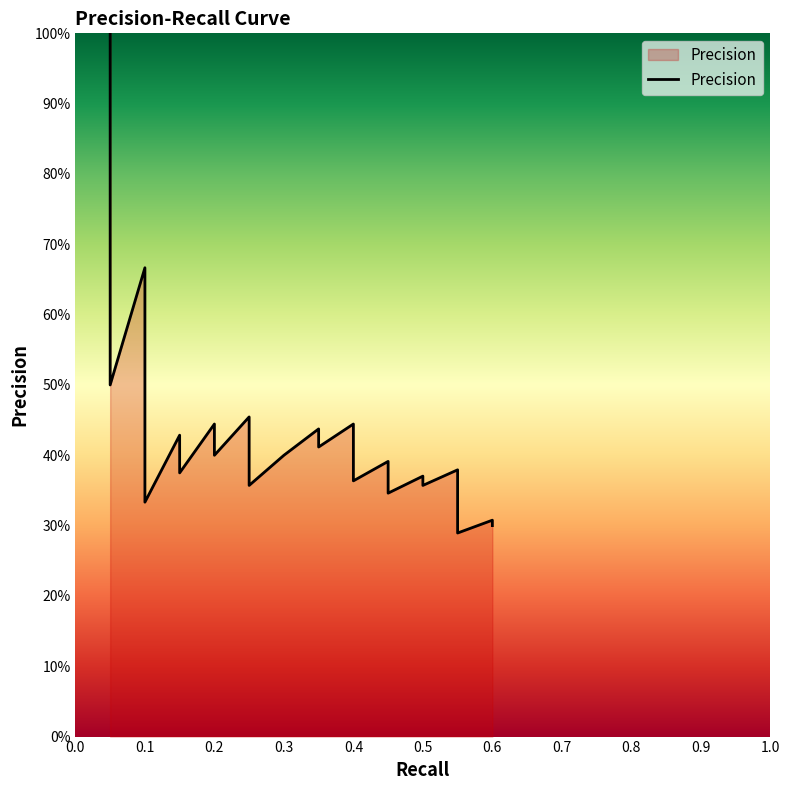

Does the chart display data point markers on the line(s)?

No